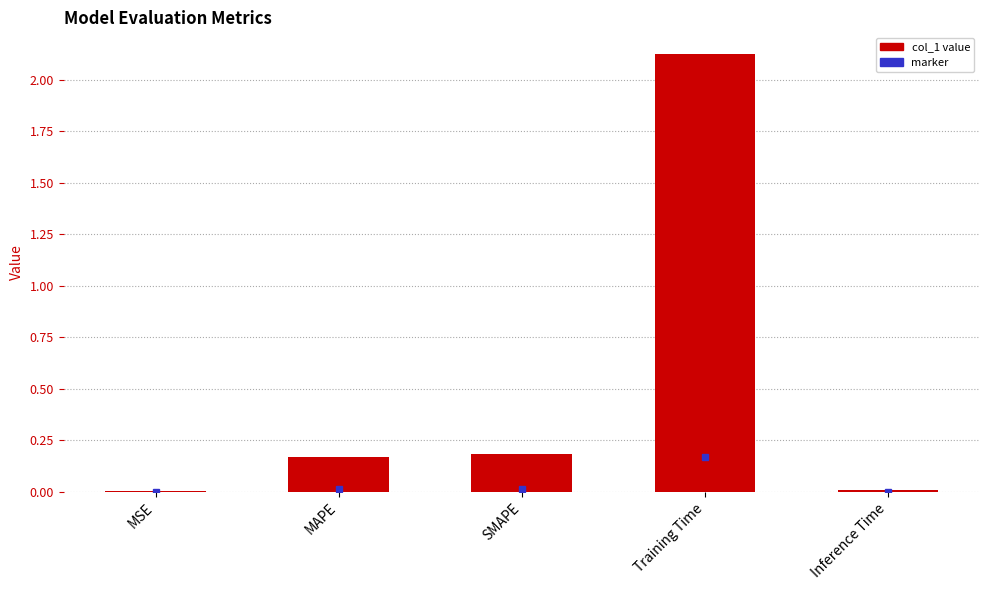

The chart shows a value of 0.0 at Inference Time. True or false?

True